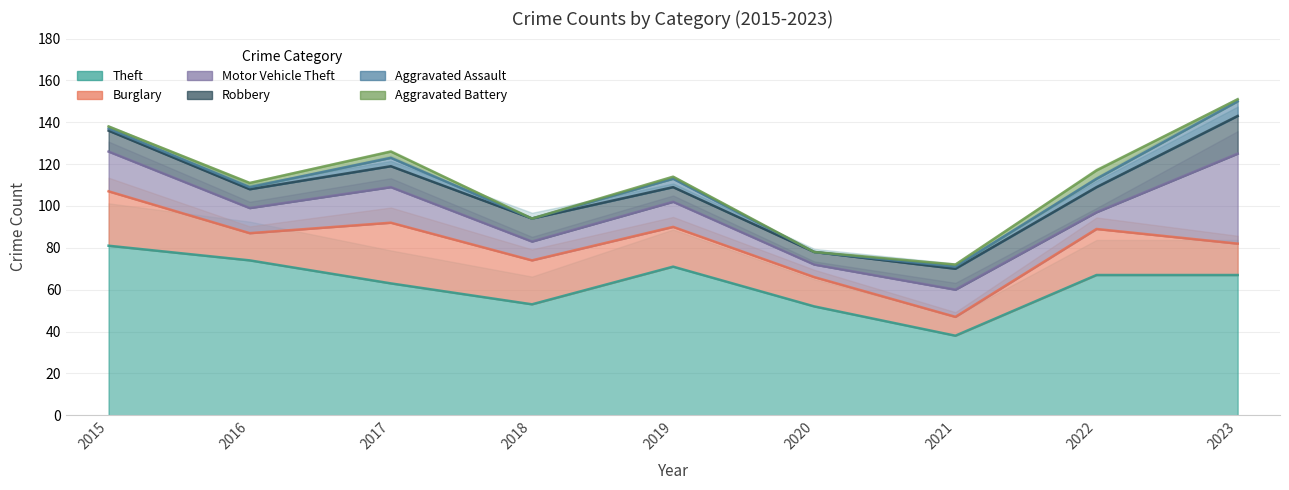

At which category does Burglary reach its first local peak?

2017